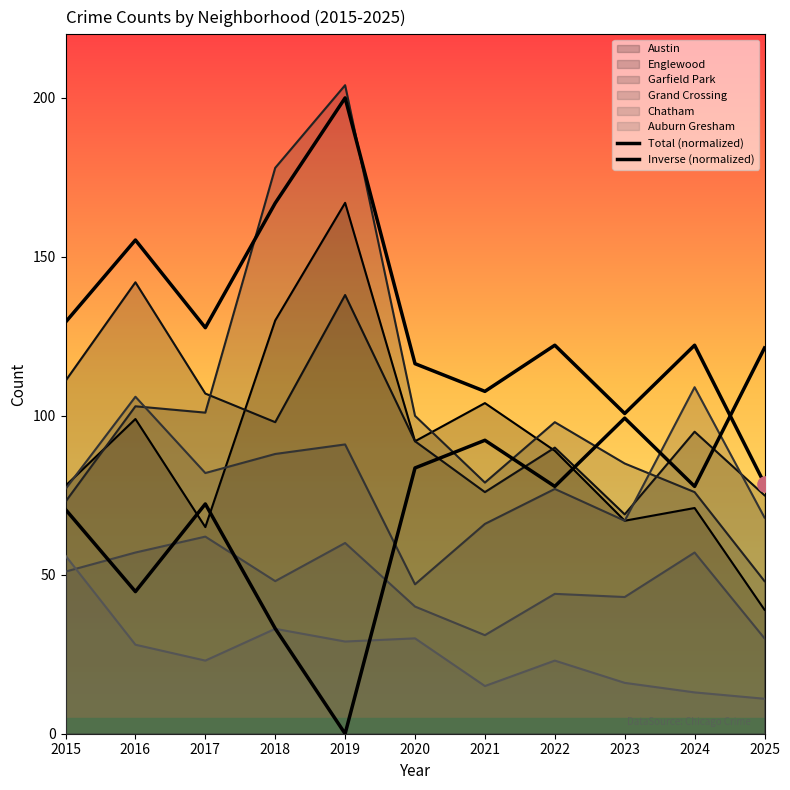

Which series has the widest spread of Y values?

Total (normalized)